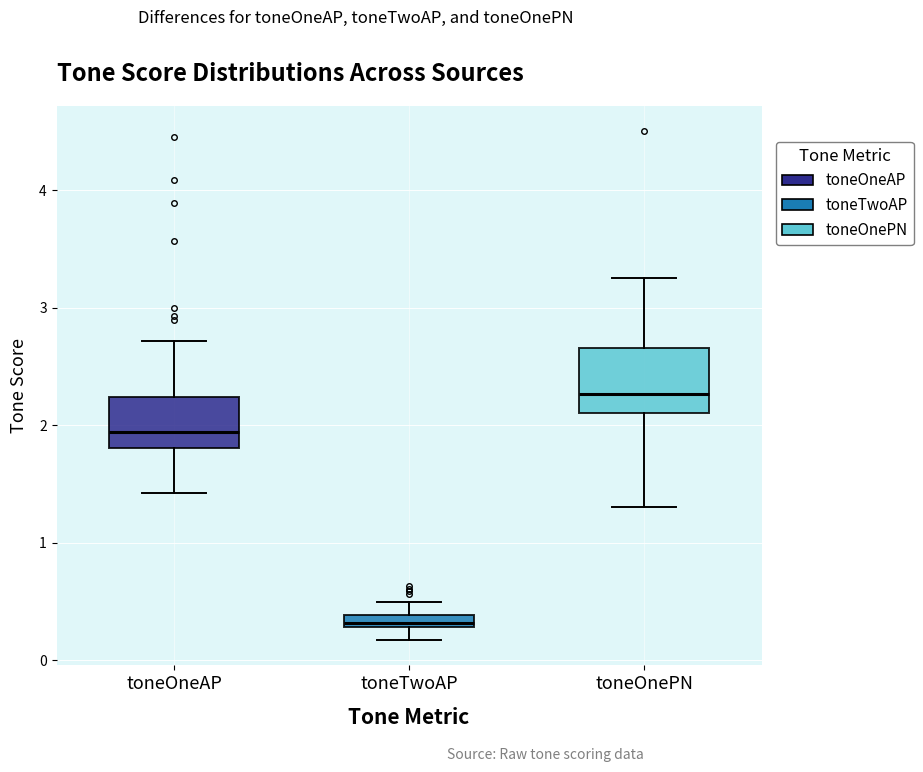

Comparing the boxes themselves (not the whiskers), which one is the tallest?

toneOnePN